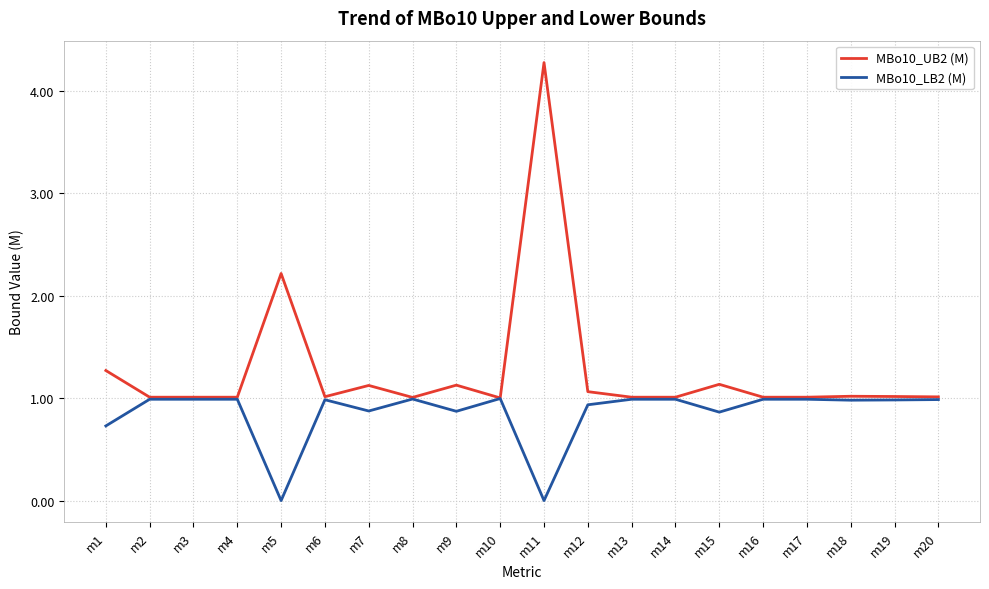

Does the chart have visible grid lines?

Yes